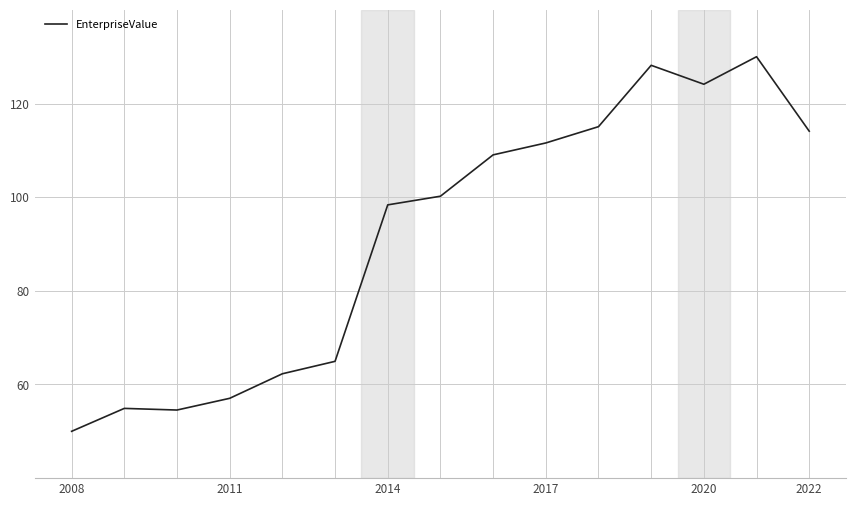

What is the difference between the maximum and minimum values?

80.0